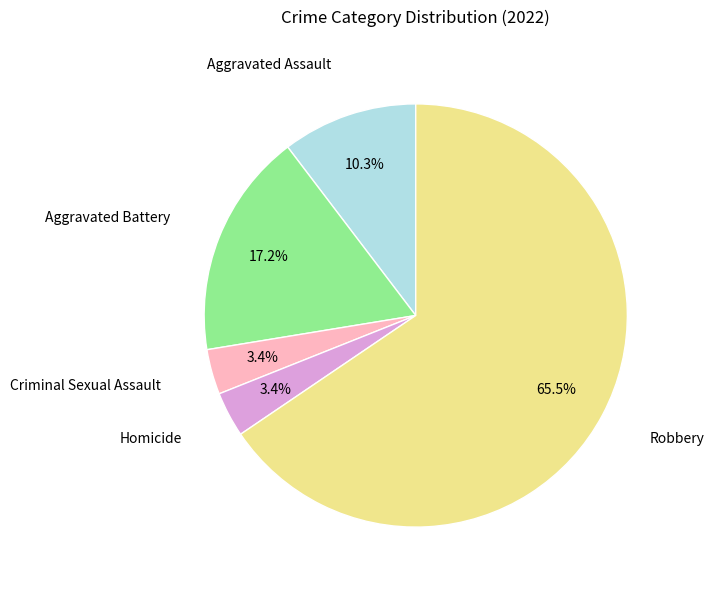

Count the number of slices in the pie.

5